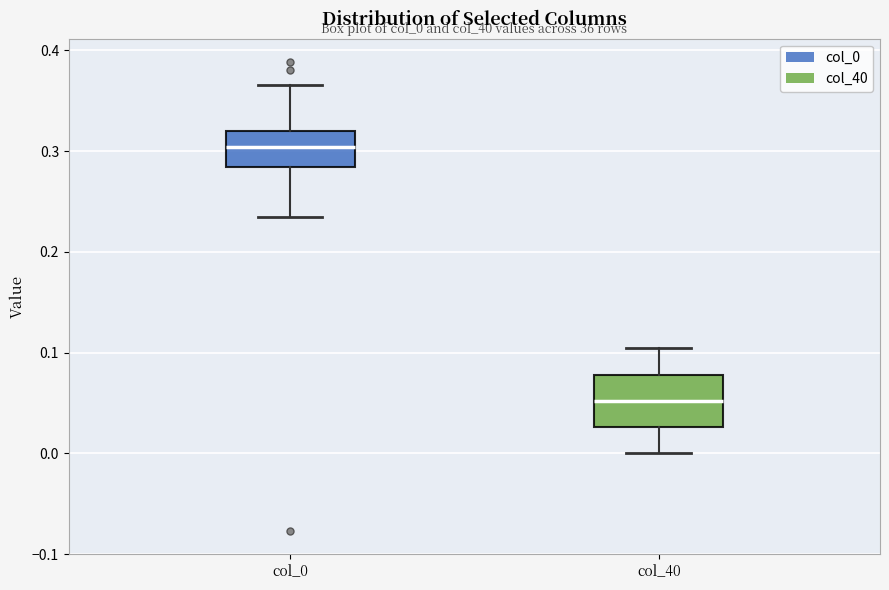

Reading left to right, transcribe this box plot: for each box, give where its median line is, the range the box spans, and where its two whiskers end, as read against the y-axis. The values are not printed on the chart, so give them approximately, as read against the axis.

col_0: median 0.30, box 0.28 to 0.32, whiskers 0.23 to 0.37
col_40: median 0.05, box 0.03 to 0.08, whiskers 0.00 to 0.10